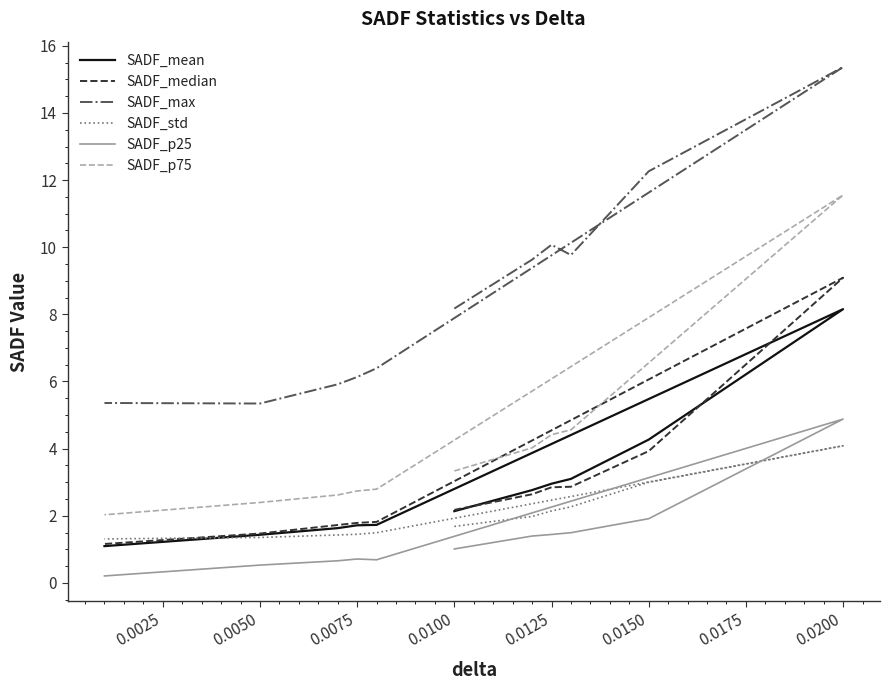

How many lines are shown in the chart?

6